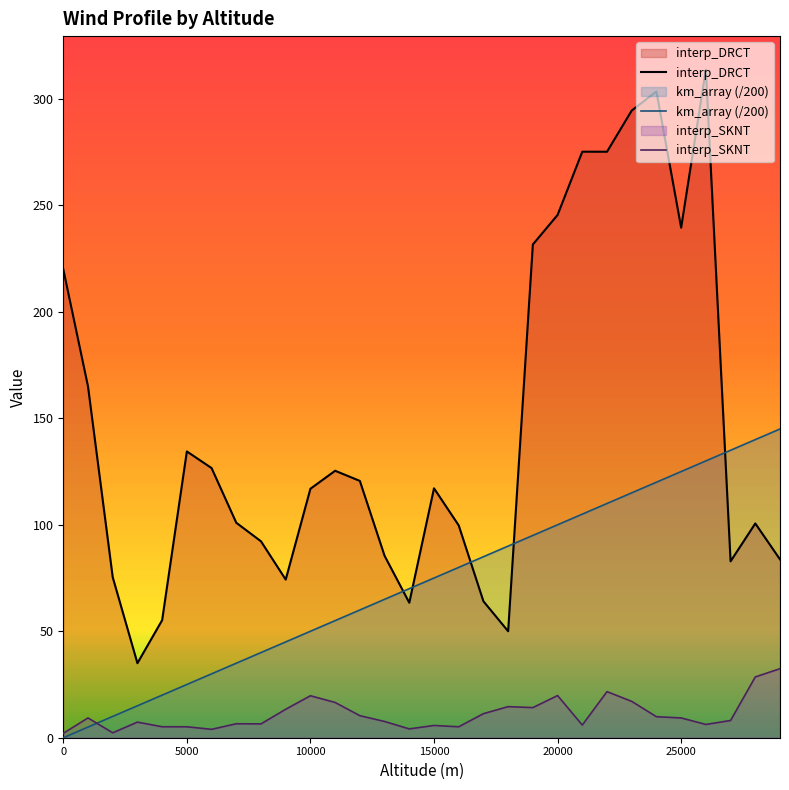

What is the difference between the second highest and minimum values in the interp_SKNT series?

26.5